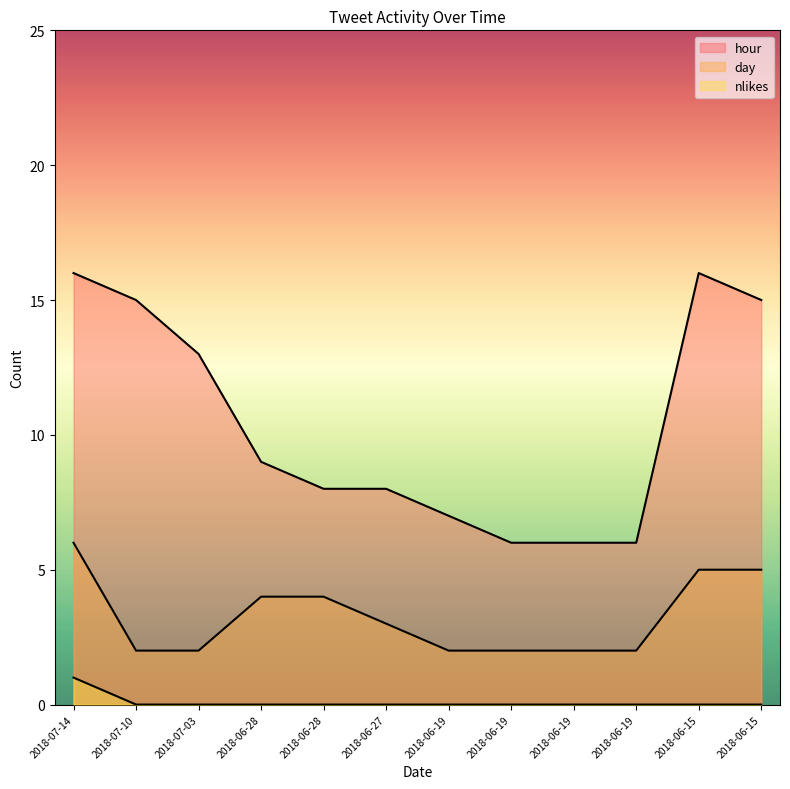

How many lines are shown in the chart?

3